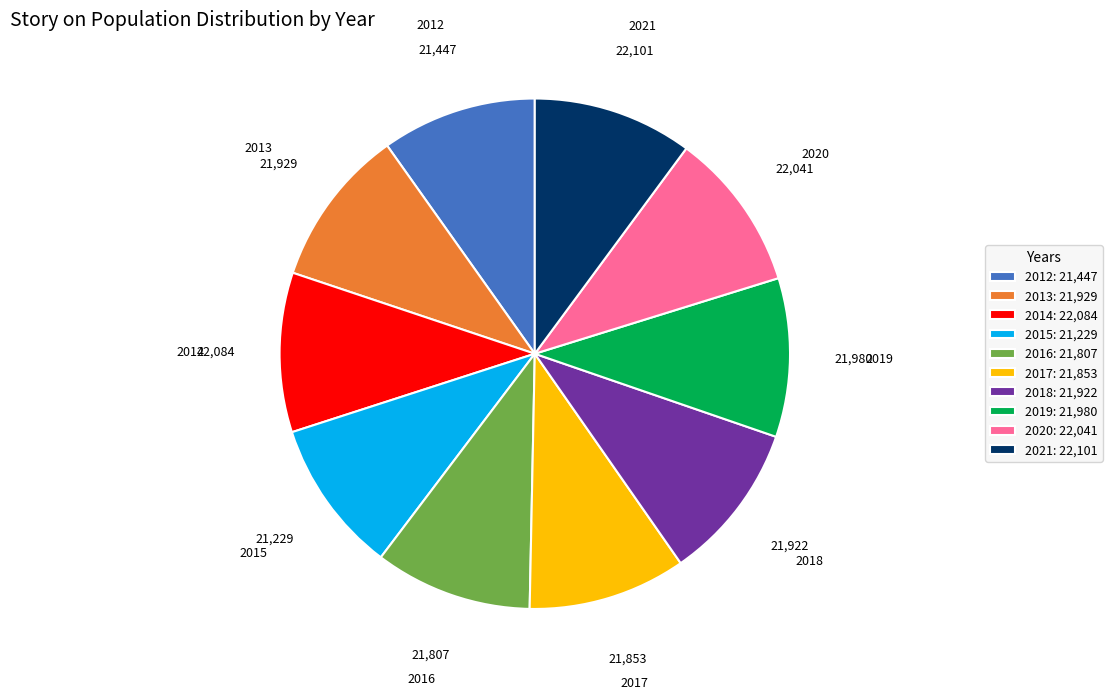

Do 2021 and 2017 together represent more than half of the pie?

No